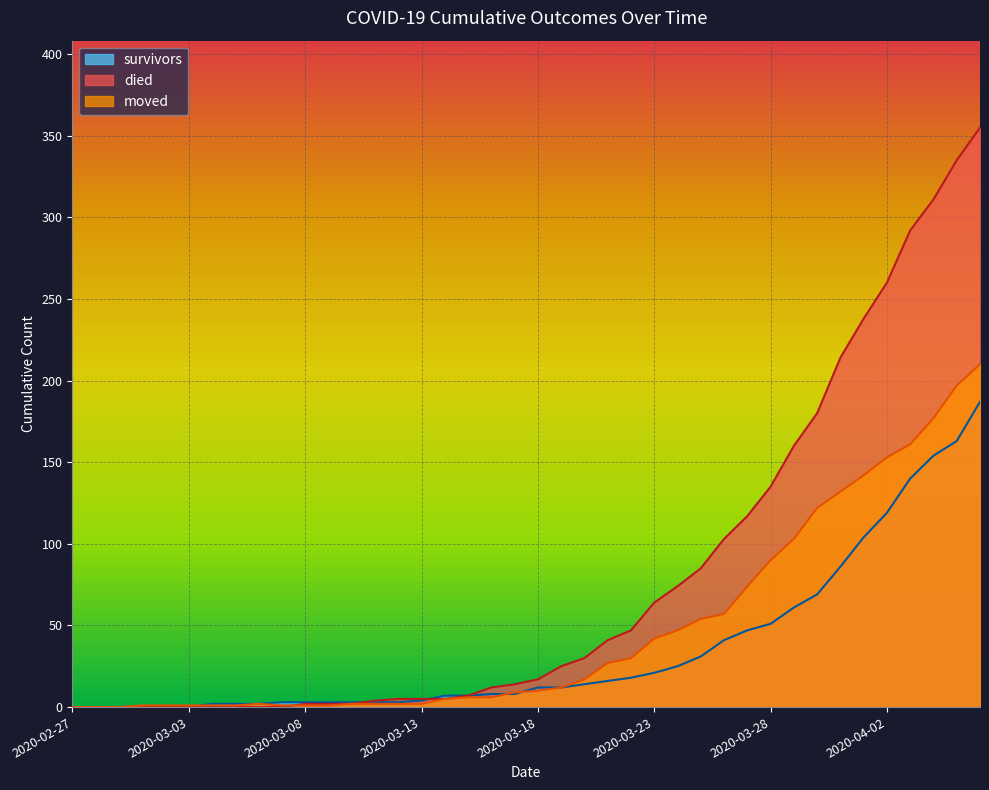

Is it true that moved equals 3 at 2020-03-14?

False